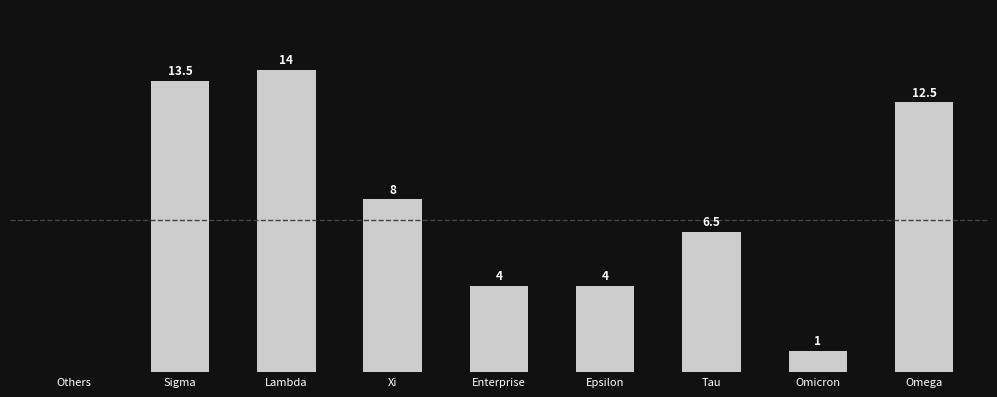

Are the bars horizontal?

No